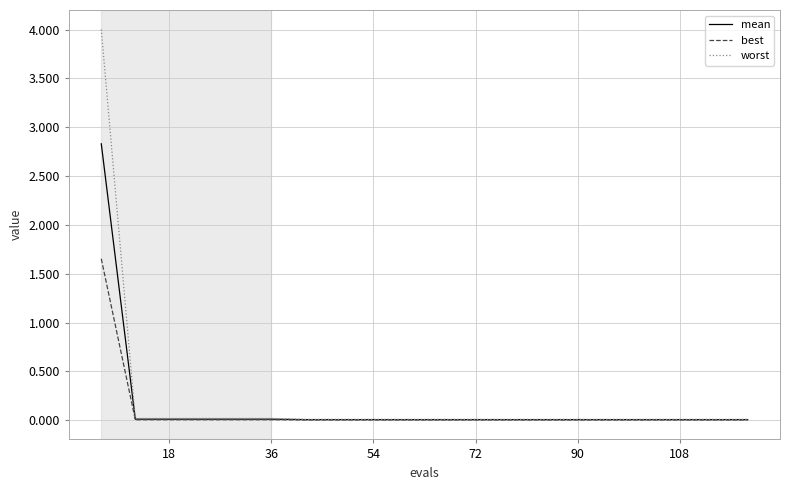

Rank the series by their maximum value, from highest to lowest.

worst, mean, best